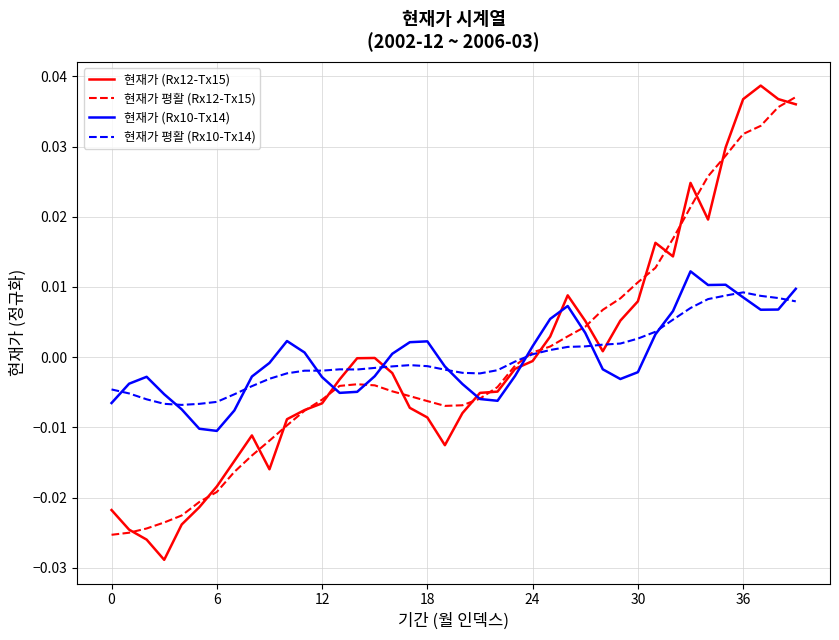

How many lines are shown in the chart?

4